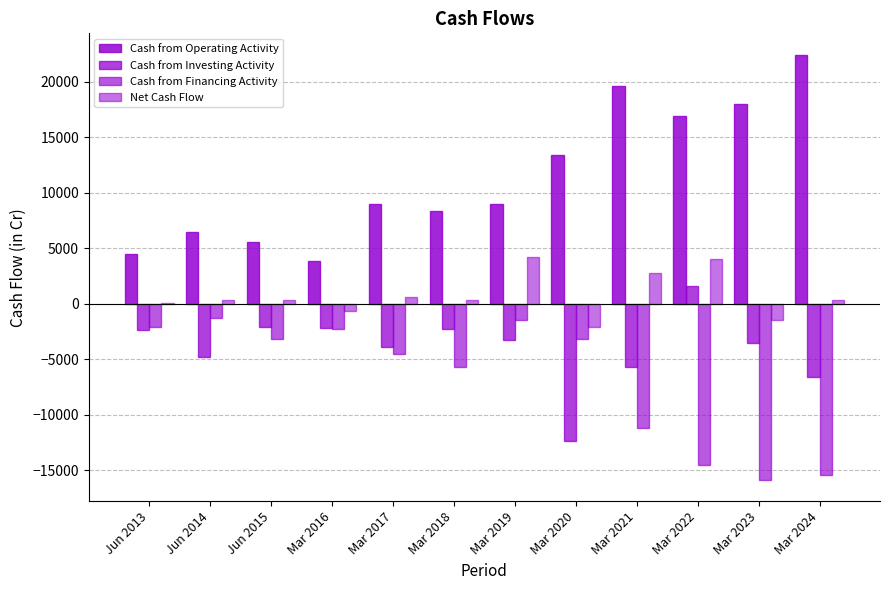

The Cash from Financing Activity series shows -3331 at Jun 2013. True or false?

False